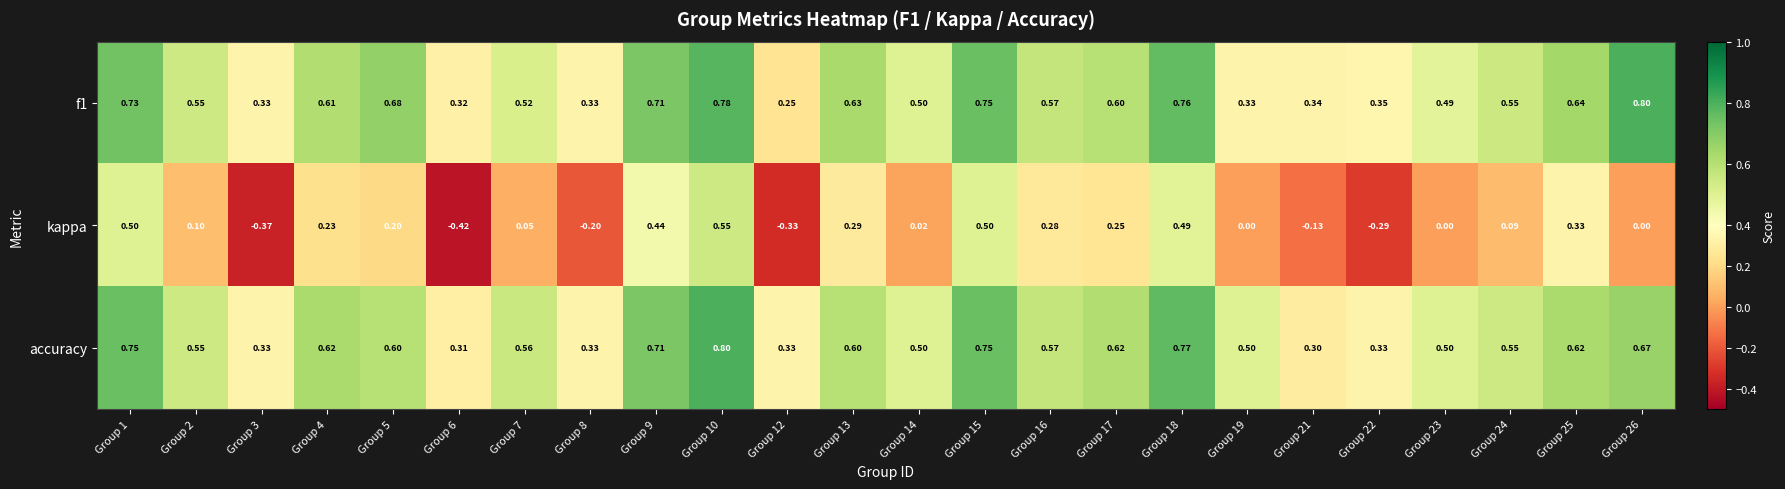

Is the value of f1 at Group 19 greater than the value of accuracy at Group 10?

No